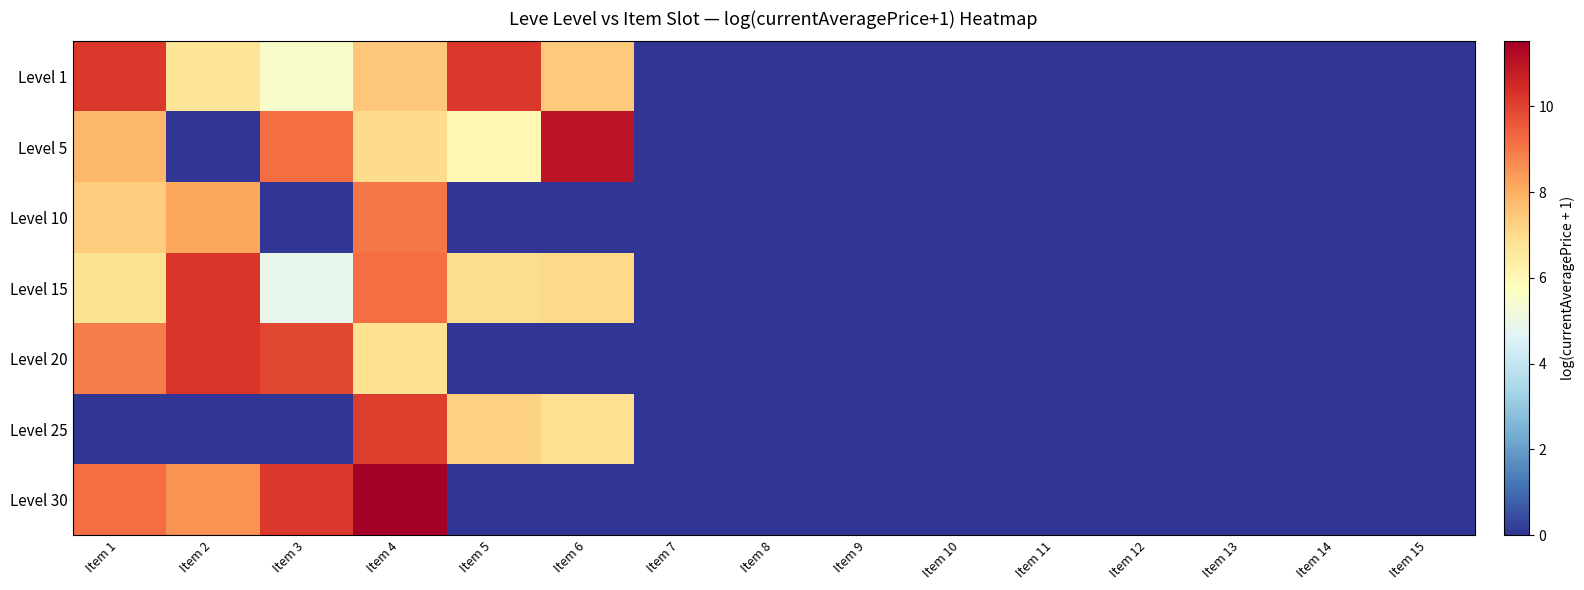

Reading left to right, what are all the values shown in this chart?

Level 1: Item 1=10.2	Item 2=6.7	Item 3=5.5	Item 4=7.5	Item 5=10.2	Item 6=7.4	Item 7=0.0	Item 8=0.0	Item 9=0.0	Item 10=0.0	Item 11=0.0	Item 12=0.0	Item 13=0.0	Item 14=0.0	Item 15=0.0
Level 5: Item 1=7.8	Item 2=0.0	Item 3=9.2	Item 4=7.0	Item 5=6.0	Item 6=11.0	Item 7=0.0	Item 8=0.0	Item 9=0.0	Item 10=0.0	Item 11=0.0	Item 12=0.0	Item 13=0.0	Item 14=0.0	Item 15=0.0
Level 10: Item 1=7.4	Item 2=8.2	Item 3=0.0	Item 4=9.0	Item 5=0.0	Item 6=0.0	Item 7=0.0	Item 8=0.0	Item 9=0.0	Item 10=0.0	Item 11=0.0	Item 12=0.0	Item 13=0.0	Item 14=0.0	Item 15=0.0
Level 15: Item 1=6.8	Item 2=10.2	Item 3=4.9	Item 4=9.2	Item 5=6.9	Item 6=7.0	Item 7=0.0	Item 8=0.0	Item 9=0.0	Item 10=0.0	Item 11=0.0	Item 12=0.0	Item 13=0.0	Item 14=0.0	Item 15=0.0
Level 20: Item 1=8.9	Item 2=10.2	Item 3=9.9	Item 4=6.9	Item 5=0.0	Item 6=0.0	Item 7=0.0	Item 8=0.0	Item 9=0.0	Item 10=0.0	Item 11=0.0	Item 12=0.0	Item 13=0.0	Item 14=0.0	Item 15=0.0
Level 25: Item 1=0.0	Item 2=0.0	Item 3=0.0	Item 4=10.1	Item 5=7.2	Item 6=6.9	Item 7=0.0	Item 8=0.0	Item 9=0.0	Item 10=0.0	Item 11=0.0	Item 12=0.0	Item 13=0.0	Item 14=0.0	Item 15=0.0
Level 30: Item 1=9.2	Item 2=8.5	Item 3=10.2	Item 4=11.5	Item 5=0.0	Item 6=0.0	Item 7=0.0	Item 8=0.0	Item 9=0.0	Item 10=0.0	Item 11=0.0	Item 12=0.0	Item 13=0.0	Item 14=0.0	Item 15=0.0